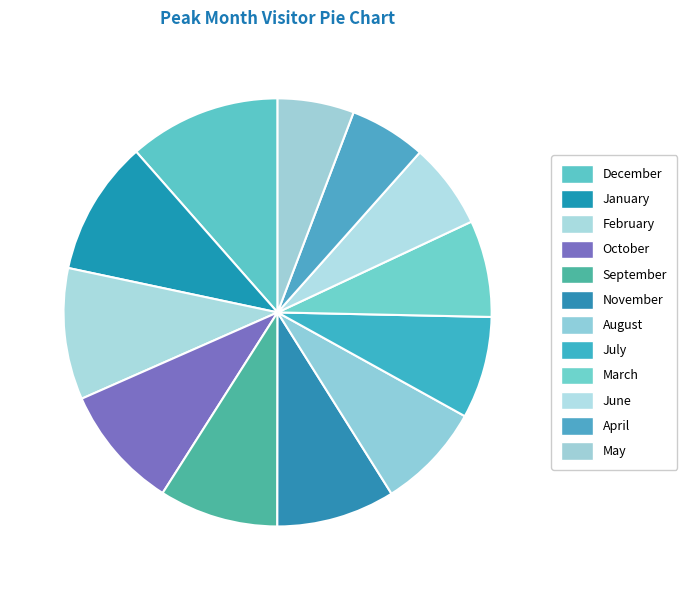

Approximately how many times larger is the value at November compared to January?

0.9